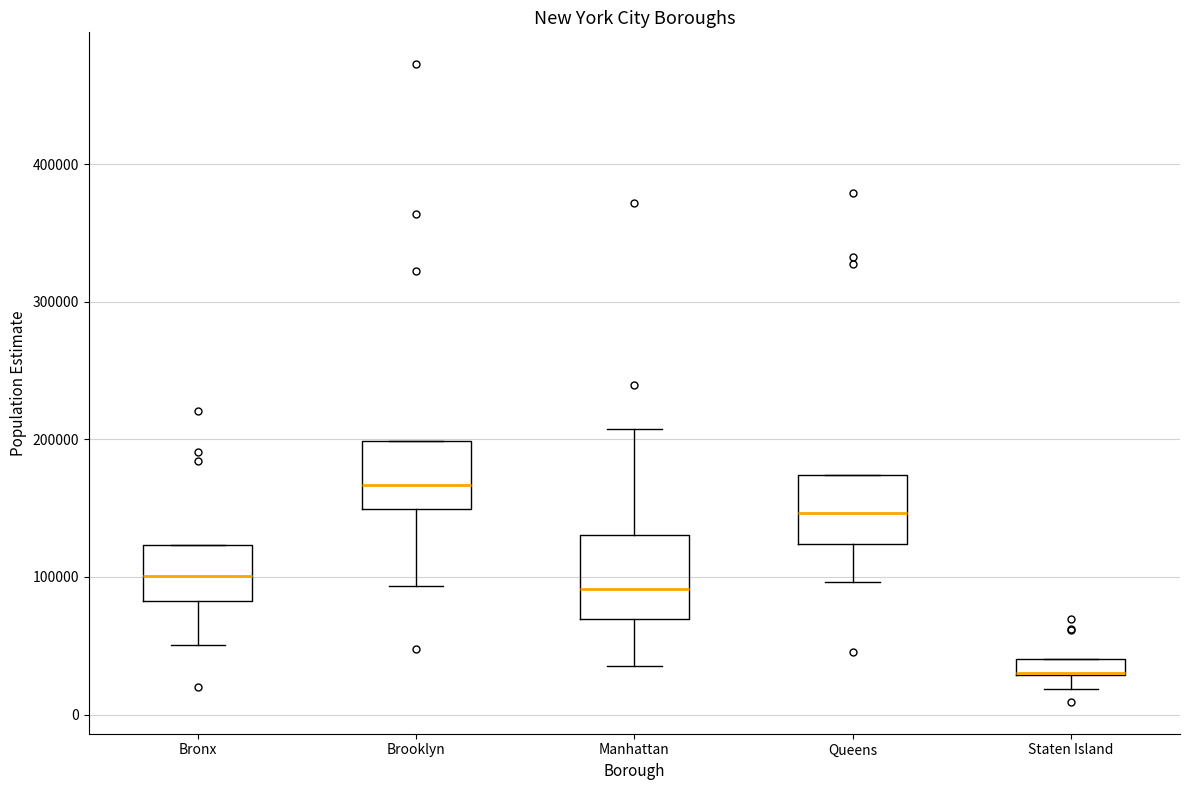

Comparing the boxes themselves (not the whiskers), which one is the tallest?

Manhattan